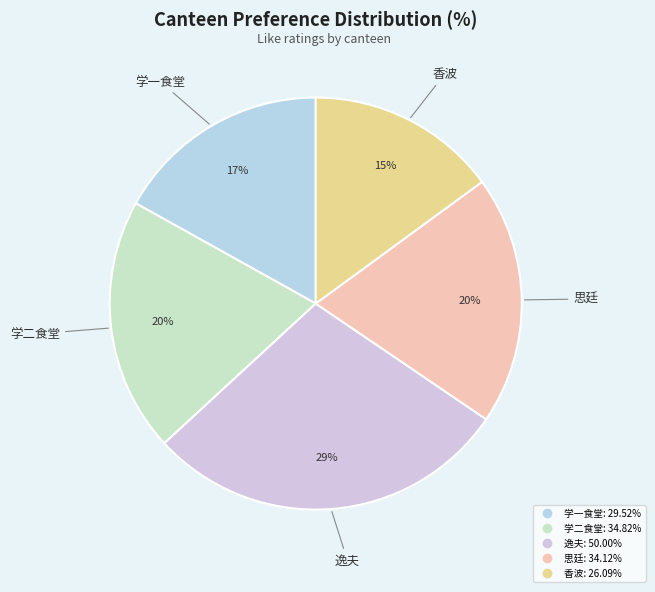

Is it true that 香波 is 15% of the pie?

True